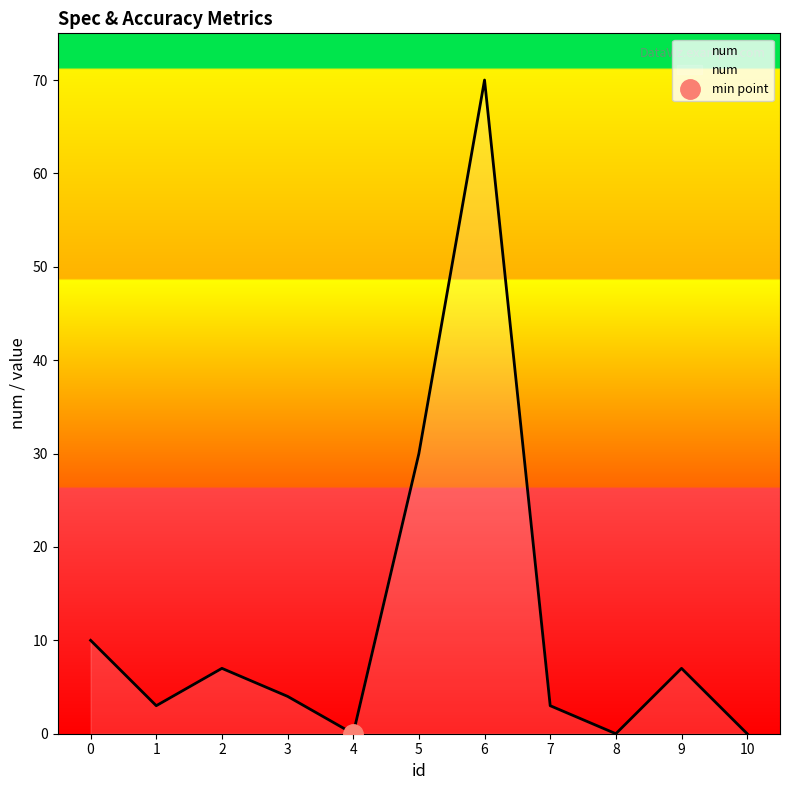

List the labels in order of value, largest first.

6, 5, 0, 2, 9, 3, 1, 7, 4, 8, 10